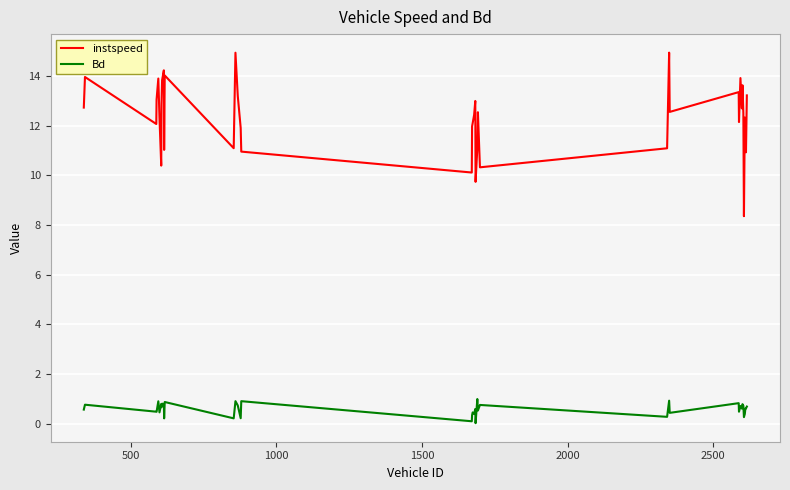

Which series has the largest range (max minus min)?

instspeed